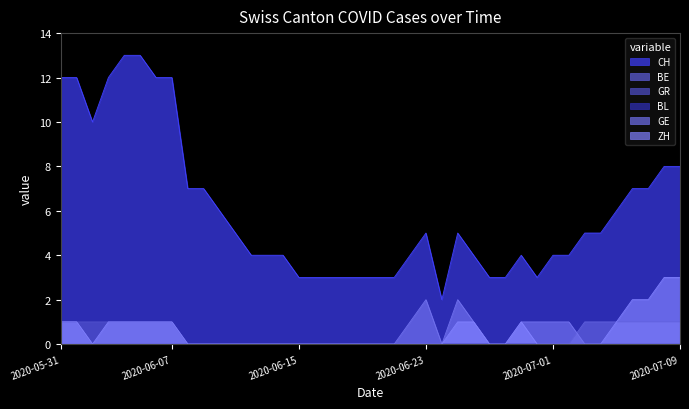

Rank the categories by BE value from lowest to highest.

2020-06-02, 2020-06-03, 2020-06-04, 2020-06-05, 2020-06-06, 2020-06-07, 2020-06-08, 2020-06-09, 2020-06-10, 2020-06-11, 2020-06-12, 2020-06-13, 2020-06-14, 2020-06-15, 2020-06-16, 2020-06-17, 2020-06-18, 2020-06-19, 2020-06-20, 2020-06-21, 2020-06-22, 2020-06-23, 2020-06-24, 2020-06-25, 2020-06-26, 2020-06-27, 2020-06-28, 2020-06-29, 2020-06-30, 2020-07-01, 2020-07-02, 2020-05-31, 2020-06-01, 2020-07-03, 2020-07-04, 2020-07-05, 2020-07-06, 2020-07-07, 2020-07-08, 2020-07-09